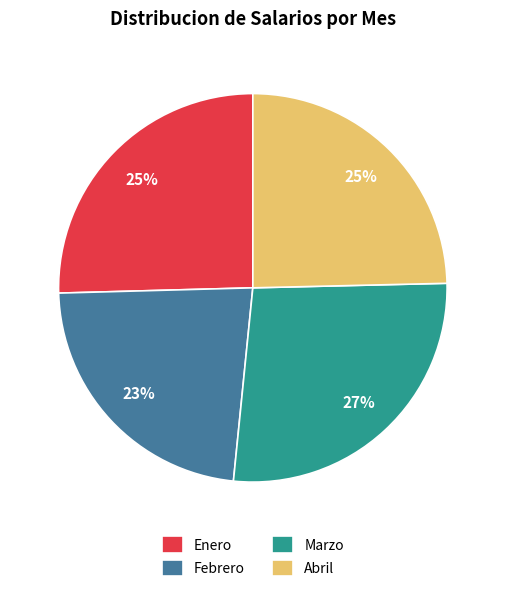

Count the number of slices in the pie.

4